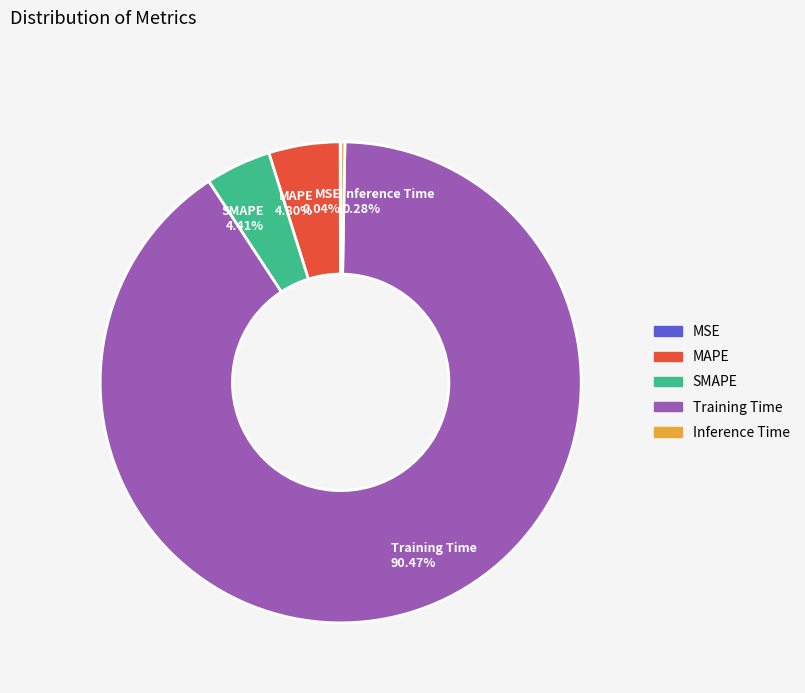

Which slice is the largest?

Training Time